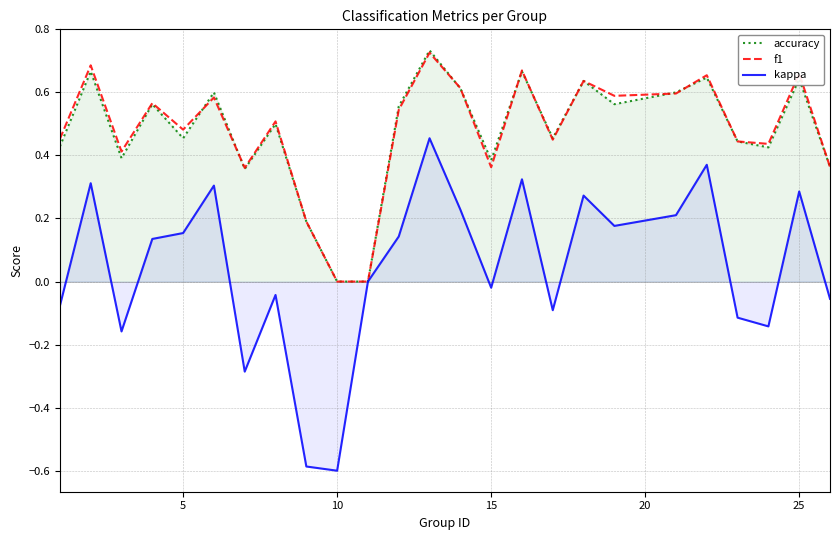

In f1, how many points are lower than both neighbors (excluding endpoints)?

7